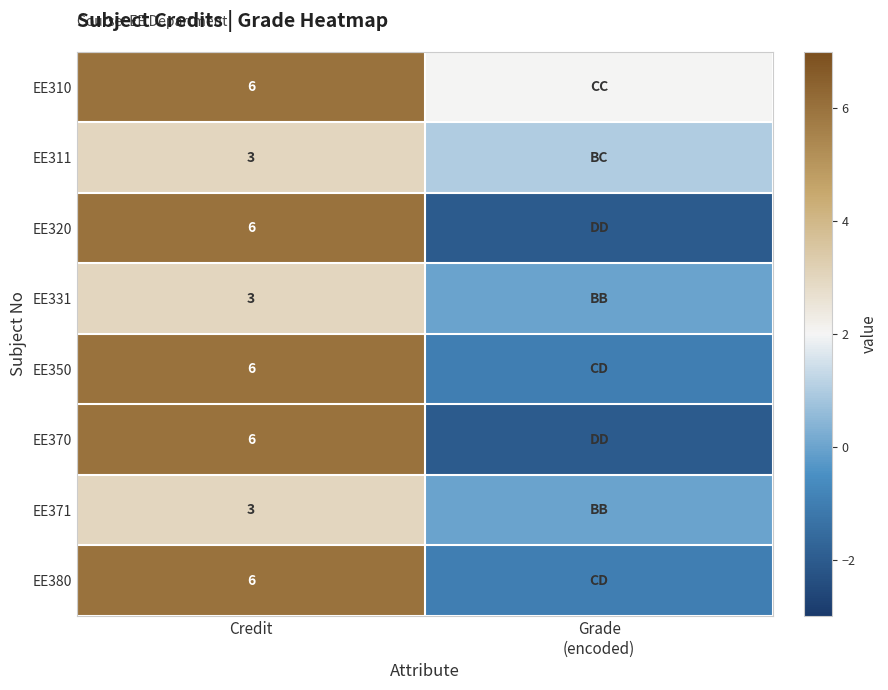

Is the value of EE320 at Credit greater than the value of EE331 at Credit?

Yes